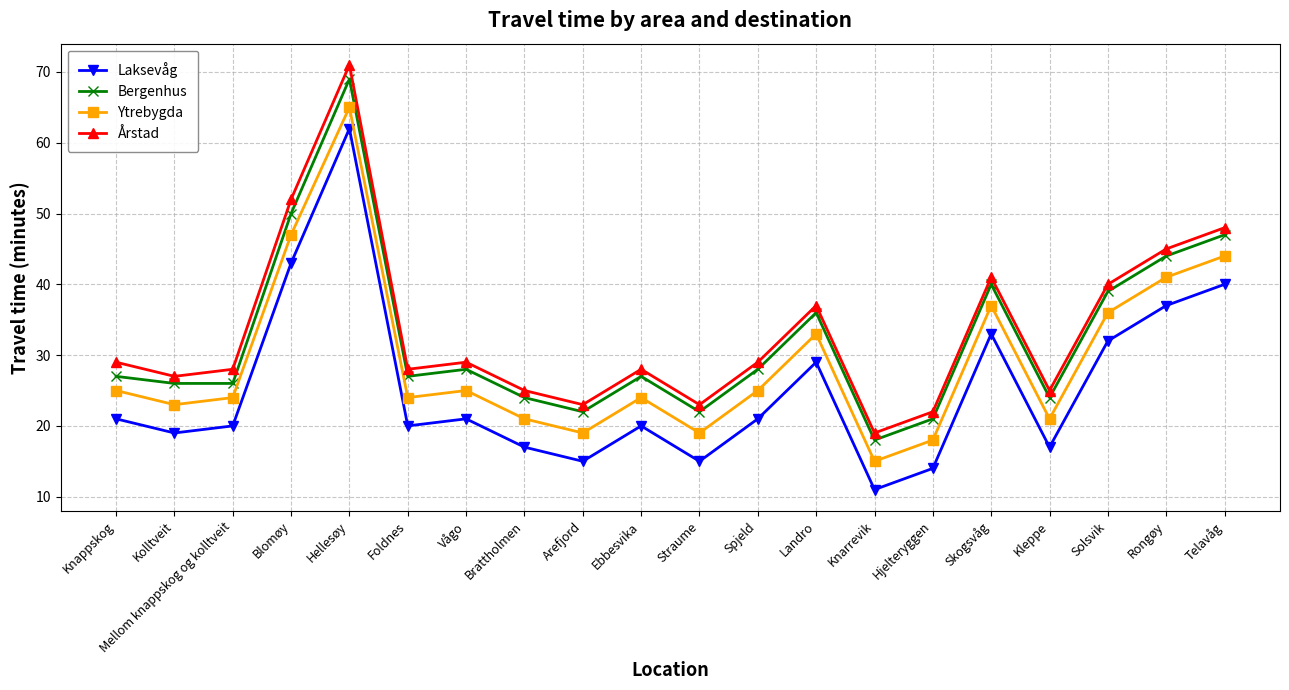

How many interior local peaks does the Ytrebygda series have?

5